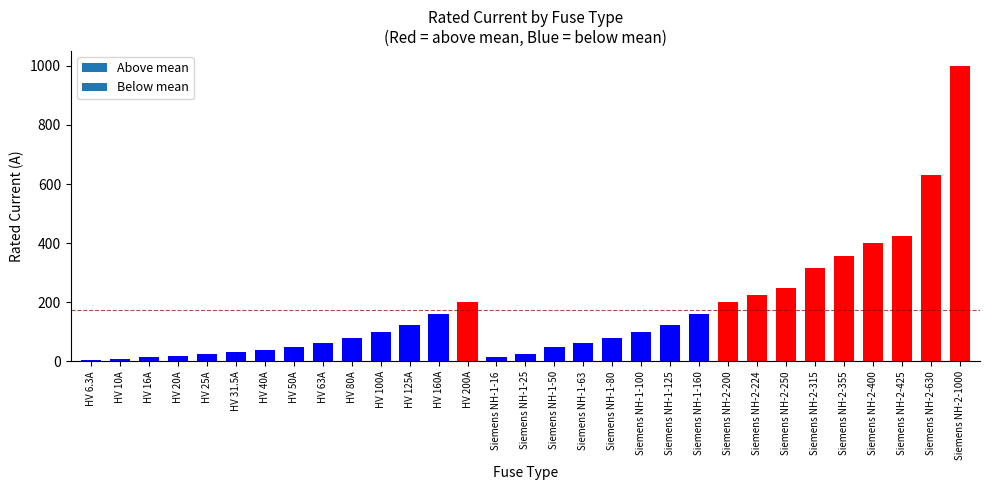

What is the sum of all values?

5344.8